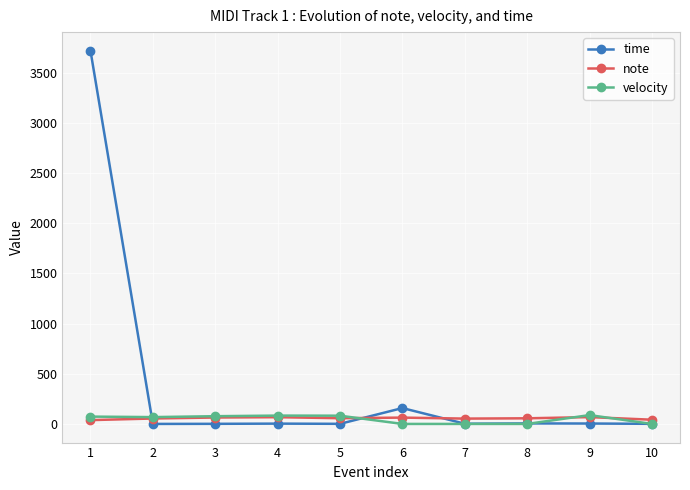

The time series shows 3718 at 1. True or false?

True